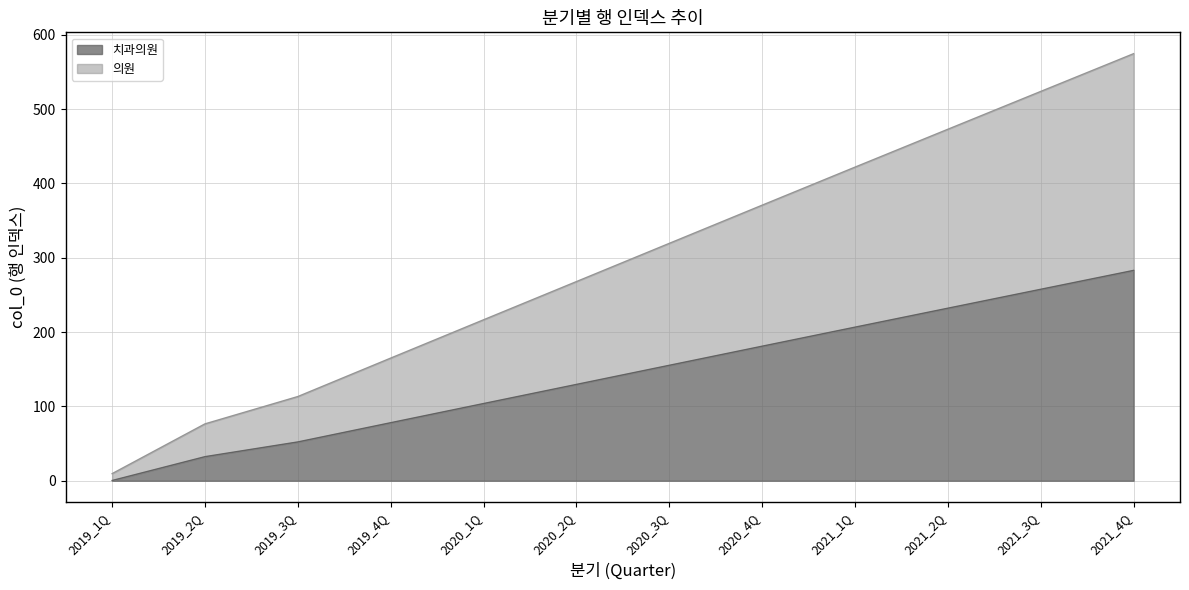

What is the difference between the 의원 values at 2021_4Q and 2019_3Q?

461.3